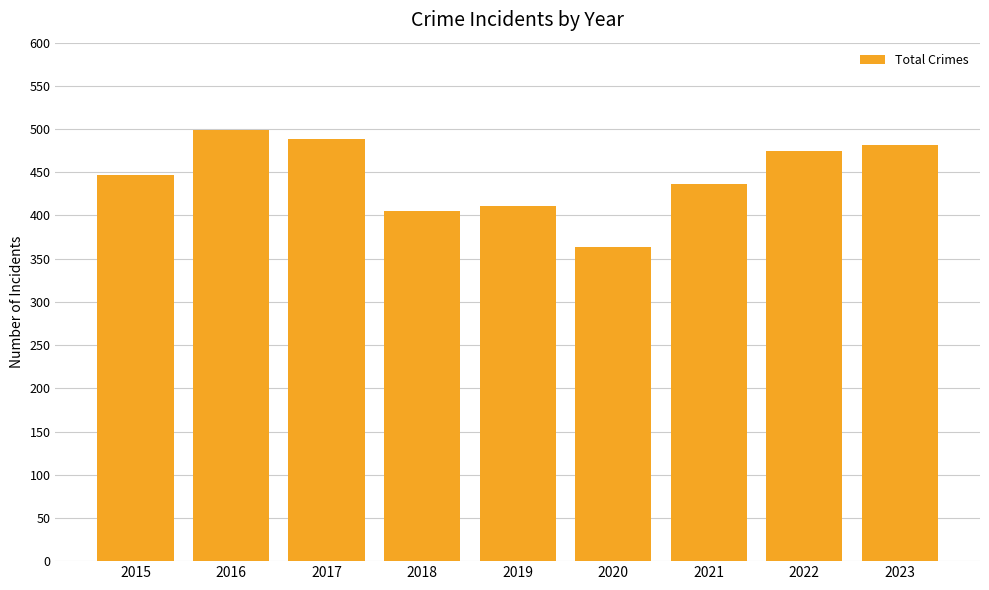

What is the sum of the values at 2022 and 2017?

963